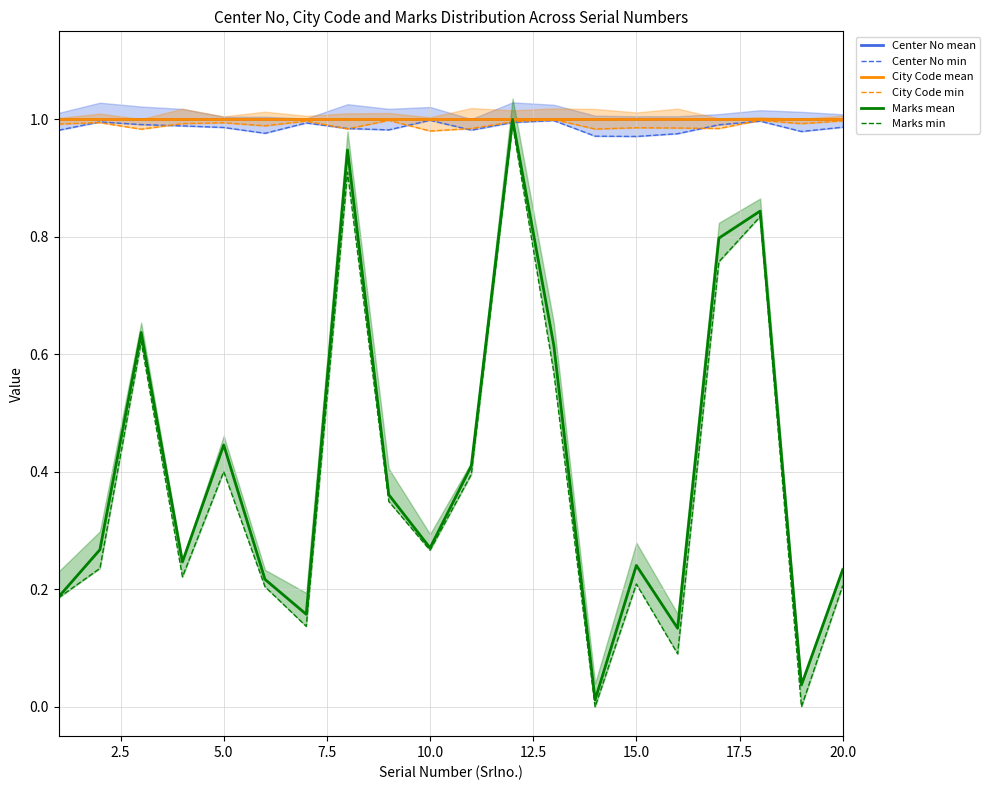

Where is City Code min nearest to the value 0?

10.0